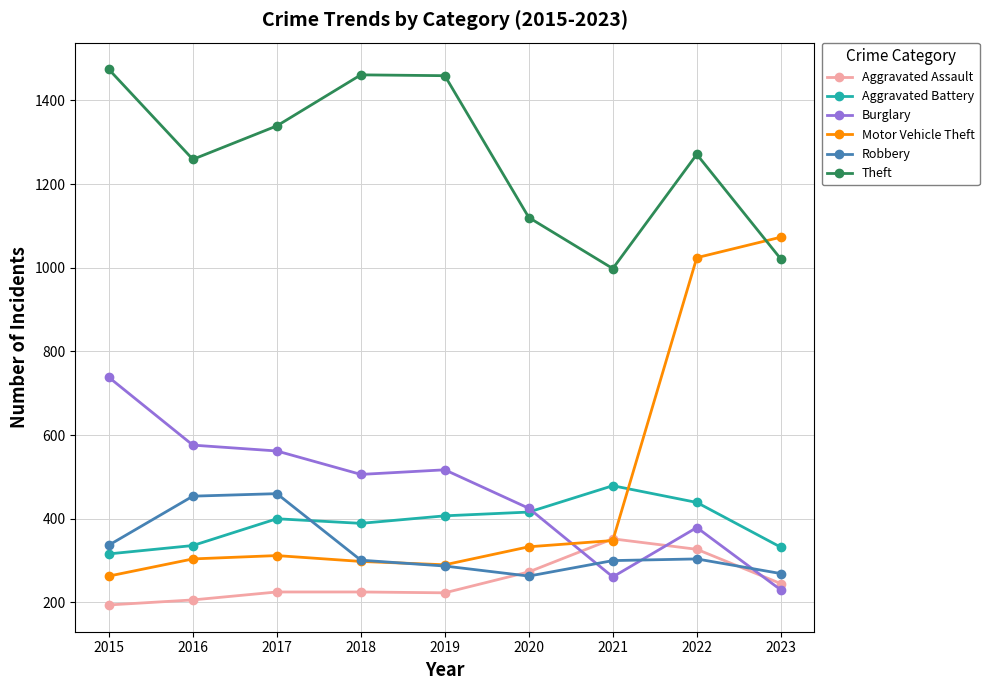

What is the difference between the second highest and minimum values in the Robbery series?

191